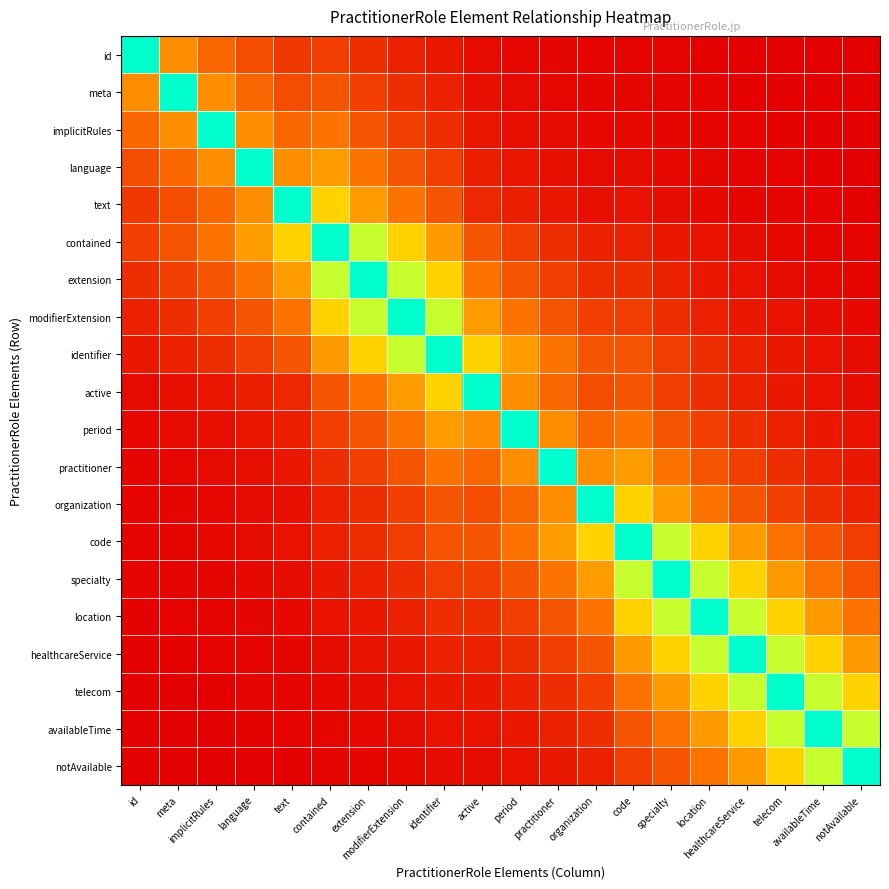

Reading left to right, extract all data points from this chart.

id: id=1.0	meta=0.4	implicitRules=0.3	language=0.2	text=0.1	contained=0.2	extension=0.1	modifierExtension=0.1	identifier=0.1	active=0.0	period=0.0	practitioner=0.0	organization=0.0	code=0.0	specialty=0.0	location=0.0	healthcareService=0.0	telecom=0.0	availableTime=0.0	notAvailable=0.0
meta: id=0.4	meta=1.0	implicitRules=0.4	language=0.3	text=0.2	contained=0.2	extension=0.2	modifierExtension=0.1	identifier=0.1	active=0.0	period=0.0	practitioner=0.0	organization=0.0	code=0.0	specialty=0.0	location=0.0	healthcareService=0.0	telecom=0.0	availableTime=0.0	notAvailable=0.0
implicitRules: id=0.3	meta=0.4	implicitRules=1.0	language=0.4	text=0.3	contained=0.3	extension=0.2	modifierExtension=0.2	identifier=0.1	active=0.1	period=0.0	practitioner=0.0	organization=0.0	code=0.0	specialty=0.0	location=0.0	healthcareService=0.0	telecom=0.0	availableTime=0.0	notAvailable=0.0
language: id=0.2	meta=0.3	implicitRules=0.4	language=1.0	text=0.4	contained=0.4	extension=0.3	modifierExtension=0.2	identifier=0.2	active=0.1	period=0.1	practitioner=0.0	organization=0.0	code=0.0	specialty=0.0	location=0.0	healthcareService=0.0	telecom=0.0	availableTime=0.0	notAvailable=0.0
text: id=0.1	meta=0.2	implicitRules=0.3	language=0.4	text=1.0	contained=0.6	extension=0.4	modifierExtension=0.3	identifier=0.2	active=0.1	period=0.1	practitioner=0.1	organization=0.0	code=0.0	specialty=0.0	location=0.0	healthcareService=0.0	telecom=0.0	availableTime=0.0	notAvailable=0.0
contained: id=0.2	meta=0.2	implicitRules=0.3	language=0.4	text=0.6	contained=1.0	extension=0.7	modifierExtension=0.5	identifier=0.4	active=0.2	period=0.2	practitioner=0.1	organization=0.1	code=0.1	specialty=0.1	location=0.0	healthcareService=0.0	telecom=0.0	availableTime=0.0	notAvailable=0.0
extension: id=0.1	meta=0.2	implicitRules=0.2	language=0.3	text=0.4	contained=0.7	extension=1.0	modifierExtension=0.7	identifier=0.5	active=0.3	period=0.2	practitioner=0.2	organization=0.1	code=0.1	specialty=0.1	location=0.1	healthcareService=0.0	telecom=0.0	availableTime=0.0	notAvailable=0.0
modifierExtension: id=0.1	meta=0.1	implicitRules=0.2	language=0.2	text=0.3	contained=0.5	extension=0.7	modifierExtension=1.0	identifier=0.7	active=0.4	period=0.3	practitioner=0.2	organization=0.2	code=0.2	specialty=0.1	location=0.1	healthcareService=0.1	telecom=0.0	availableTime=0.0	notAvailable=0.0
identifier: id=0.1	meta=0.1	implicitRules=0.1	language=0.2	text=0.2	contained=0.4	extension=0.5	modifierExtension=0.7	identifier=1.0	active=0.6	period=0.4	practitioner=0.3	organization=0.2	code=0.2	specialty=0.2	location=0.1	healthcareService=0.1	telecom=0.1	availableTime=0.0	notAvailable=0.0
active: id=0.0	meta=0.0	implicitRules=0.1	language=0.1	text=0.1	contained=0.2	extension=0.3	modifierExtension=0.4	identifier=0.6	active=1.0	period=0.4	practitioner=0.3	organization=0.2	code=0.2	specialty=0.2	location=0.1	healthcareService=0.1	telecom=0.1	availableTime=0.0	notAvailable=0.0
period: id=0.0	meta=0.0	implicitRules=0.0	language=0.1	text=0.1	contained=0.2	extension=0.2	modifierExtension=0.3	identifier=0.4	active=0.4	period=1.0	practitioner=0.4	organization=0.3	code=0.3	specialty=0.2	location=0.2	healthcareService=0.1	telecom=0.1	availableTime=0.1	notAvailable=0.0
practitioner: id=0.0	meta=0.0	implicitRules=0.0	language=0.0	text=0.1	contained=0.1	extension=0.2	modifierExtension=0.2	identifier=0.3	active=0.3	period=0.4	practitioner=1.0	organization=0.4	code=0.4	specialty=0.3	location=0.2	healthcareService=0.2	telecom=0.1	availableTime=0.1	notAvailable=0.1
organization: id=0.0	meta=0.0	implicitRules=0.0	language=0.0	text=0.0	contained=0.1	extension=0.1	modifierExtension=0.2	identifier=0.2	active=0.2	period=0.3	practitioner=0.4	organization=1.0	code=0.6	specialty=0.4	location=0.3	healthcareService=0.2	telecom=0.2	availableTime=0.1	notAvailable=0.1
code: id=0.0	meta=0.0	implicitRules=0.0	language=0.0	text=0.0	contained=0.1	extension=0.1	modifierExtension=0.2	identifier=0.2	active=0.2	period=0.3	practitioner=0.4	organization=0.6	code=1.0	specialty=0.7	location=0.5	healthcareService=0.4	telecom=0.3	availableTime=0.2	notAvailable=0.2
specialty: id=0.0	meta=0.0	implicitRules=0.0	language=0.0	text=0.0	contained=0.1	extension=0.1	modifierExtension=0.1	identifier=0.2	active=0.2	period=0.2	practitioner=0.3	organization=0.4	code=0.7	specialty=1.0	location=0.7	healthcareService=0.5	telecom=0.4	availableTime=0.3	notAvailable=0.2
location: id=0.0	meta=0.0	implicitRules=0.0	language=0.0	text=0.0	contained=0.0	extension=0.1	modifierExtension=0.1	identifier=0.1	active=0.1	period=0.2	practitioner=0.2	organization=0.3	code=0.5	specialty=0.7	location=1.0	healthcareService=0.7	telecom=0.5	availableTime=0.4	notAvailable=0.3
healthcareService: id=0.0	meta=0.0	implicitRules=0.0	language=0.0	text=0.0	contained=0.0	extension=0.0	modifierExtension=0.1	identifier=0.1	active=0.1	period=0.1	practitioner=0.2	organization=0.2	code=0.4	specialty=0.5	location=0.7	healthcareService=1.0	telecom=0.7	availableTime=0.5	notAvailable=0.4
telecom: id=0.0	meta=0.0	implicitRules=0.0	language=0.0	text=0.0	contained=0.0	extension=0.0	modifierExtension=0.0	identifier=0.1	active=0.1	period=0.1	practitioner=0.1	organization=0.2	code=0.3	specialty=0.4	location=0.5	healthcareService=0.7	telecom=1.0	availableTime=0.7	notAvailable=0.5
availableTime: id=0.0	meta=0.0	implicitRules=0.0	language=0.0	text=0.0	contained=0.0	extension=0.0	modifierExtension=0.0	identifier=0.0	active=0.0	period=0.1	practitioner=0.1	organization=0.1	code=0.2	specialty=0.3	location=0.4	healthcareService=0.5	telecom=0.7	availableTime=1.0	notAvailable=0.7
notAvailable: id=0.0	meta=0.0	implicitRules=0.0	language=0.0	text=0.0	contained=0.0	extension=0.0	modifierExtension=0.0	identifier=0.0	active=0.0	period=0.0	practitioner=0.1	organization=0.1	code=0.2	specialty=0.2	location=0.3	healthcareService=0.4	telecom=0.5	availableTime=0.7	notAvailable=1.0